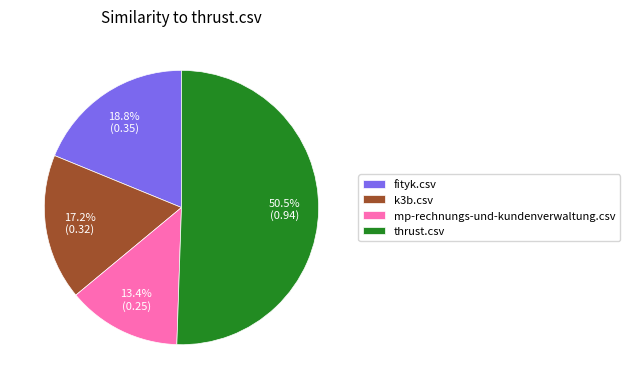

Which slice is the largest?

thrust.csv